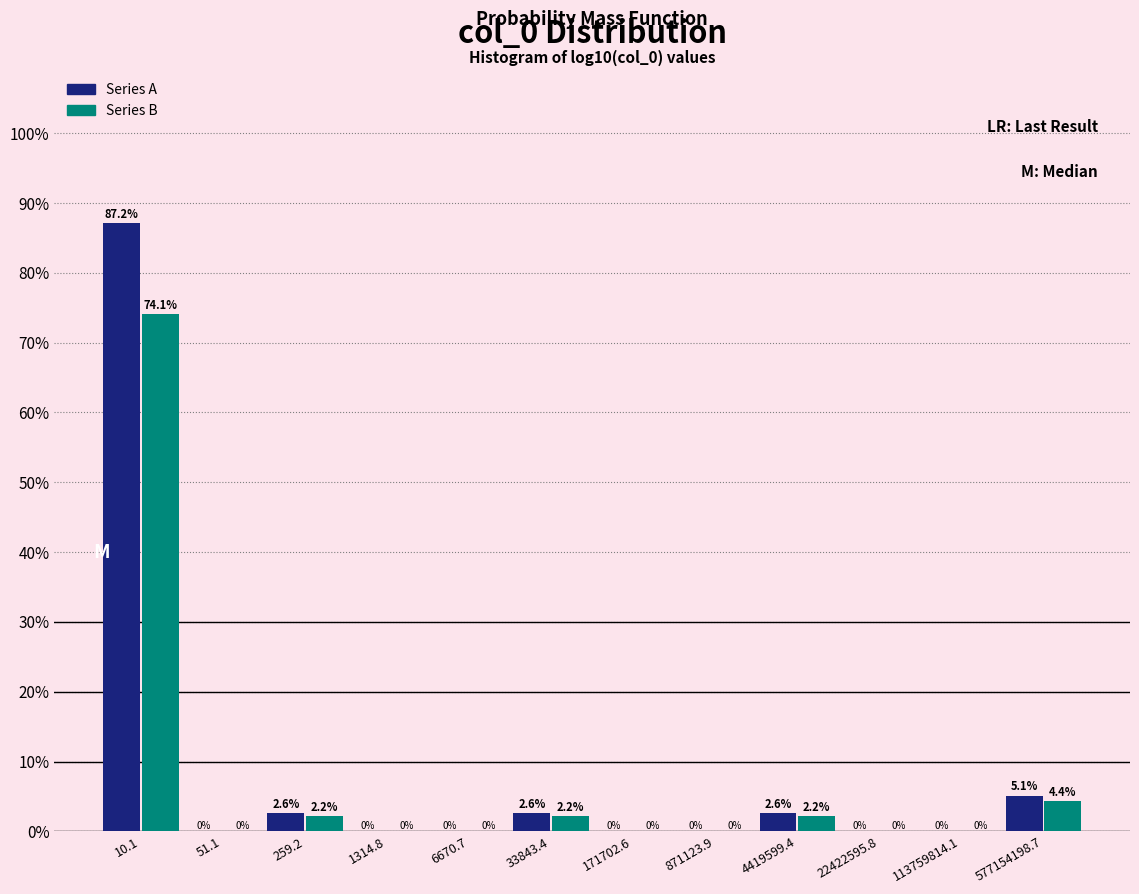

Reading right to left, list all the values displayed in this chart.

Series A: 577154198.7=5.1	113759814.1=0.0	22422595.8=0.0	4419599.4=2.6	871123.9=0.0	171702.6=0.0	33843.4=2.6	6670.7=0.0	1314.8=0.0	259.2=2.6	51.1=0.0	10.1=87.2
Series B: 577154198.7=4.4	113759814.1=0.0	22422595.8=0.0	4419599.4=2.2	871123.9=0.0	171702.6=0.0	33843.4=2.2	6670.7=0.0	1314.8=0.0	259.2=2.2	51.1=0.0	10.1=74.1